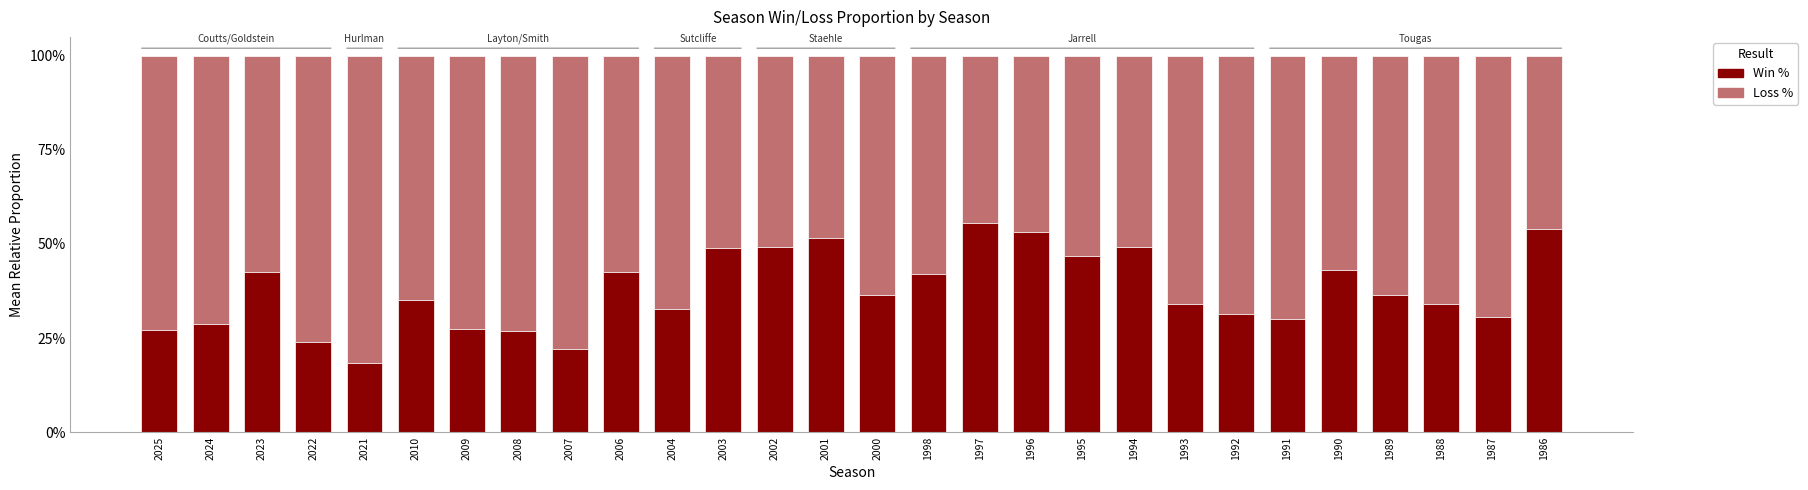

Which series has the largest range (max minus min)?

Win %